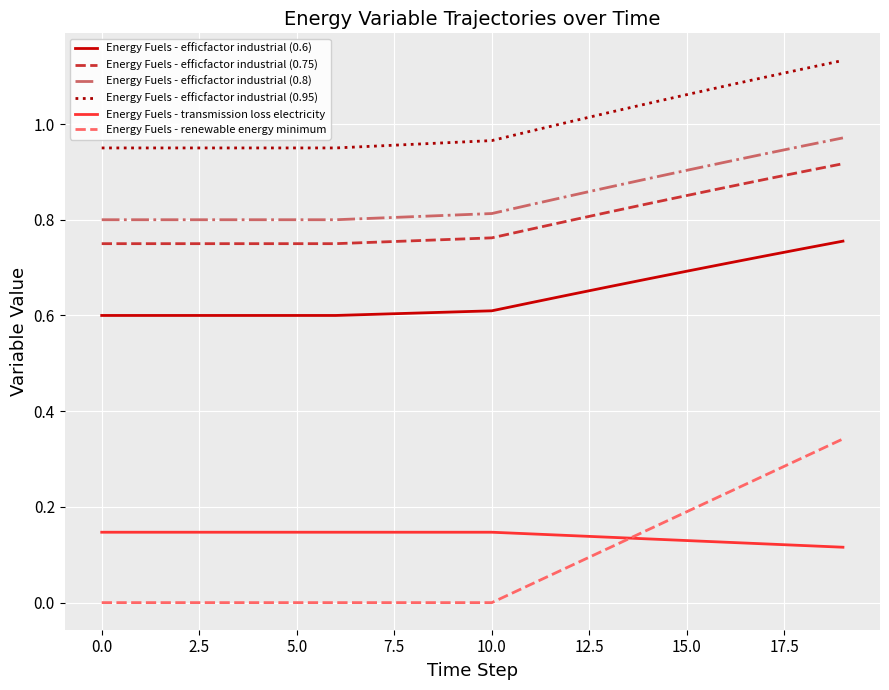

True or false: Energy Fuels - efficfactor industrial (0.8) and Energy Fuels - efficfactor industrial (0.95) intersect in this chart.

False